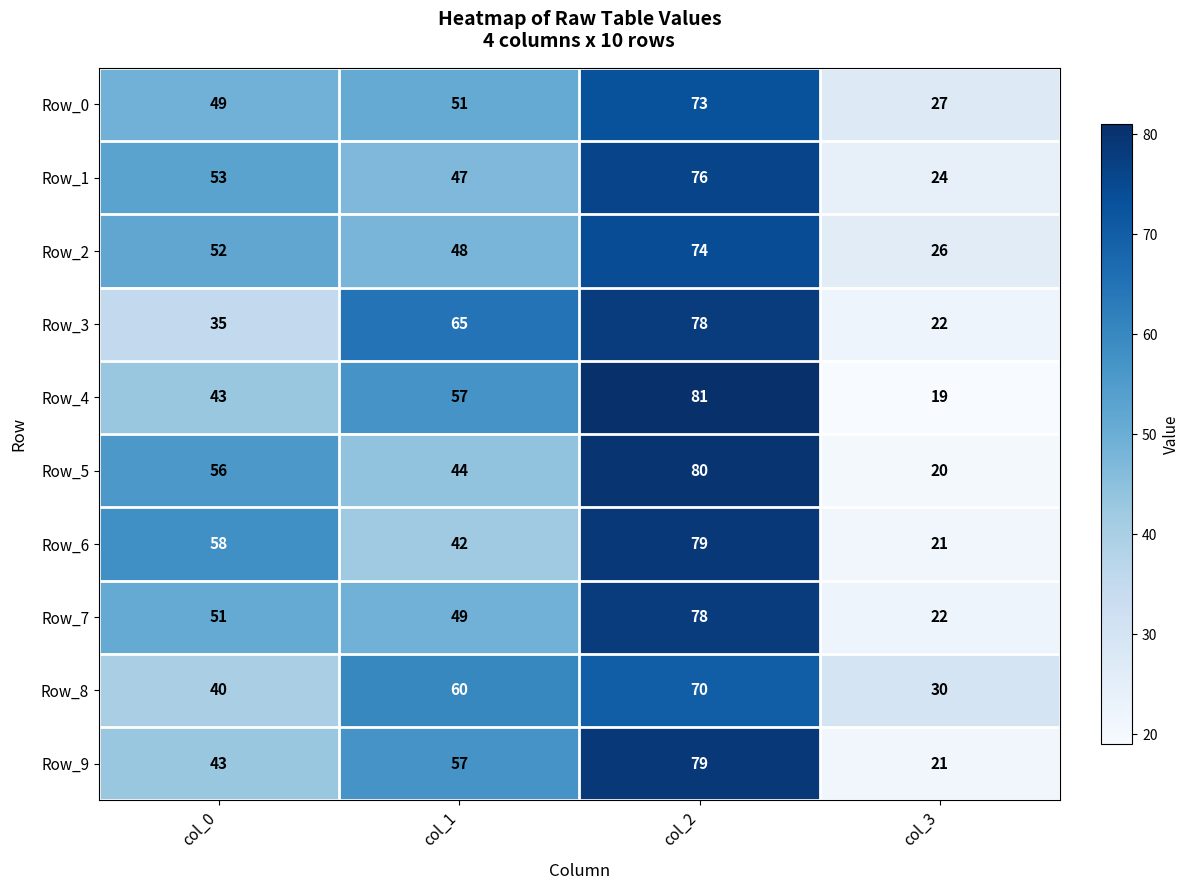

Which series changed the most between col_2 and col_3?

Row_4